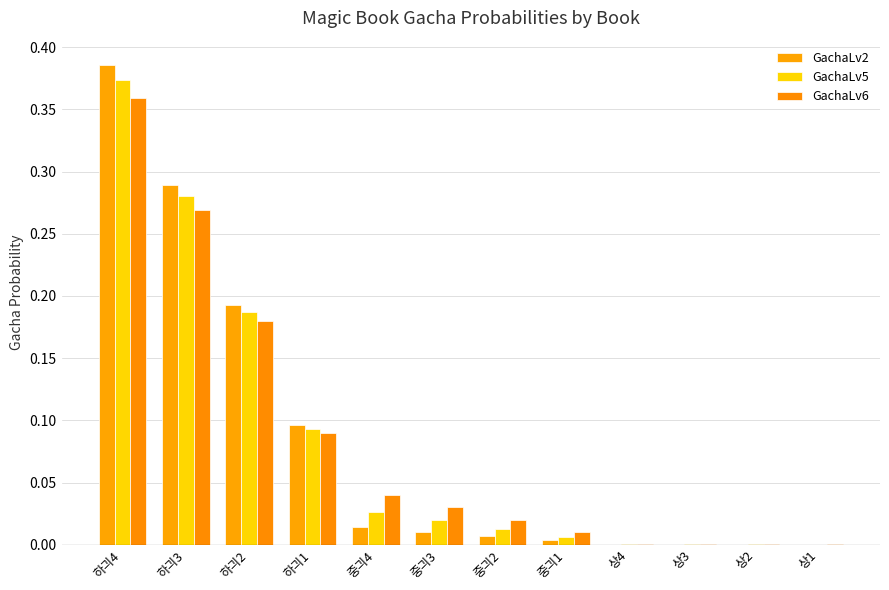

Which has a higher value, 상1 or 하긔4?

하긔4